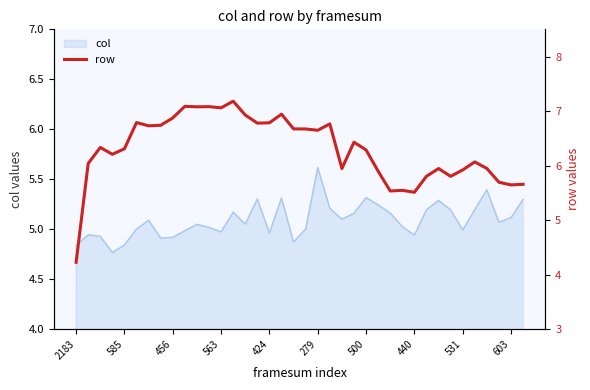

The value of col at 563 is 5.0. True or false?

True